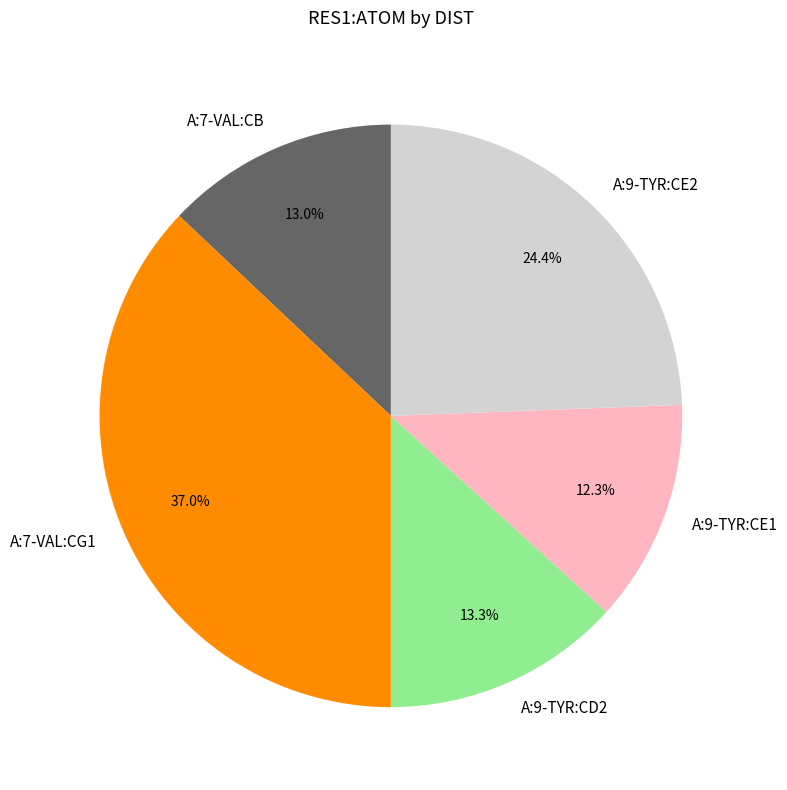

Is there a majority slice in this chart?

No